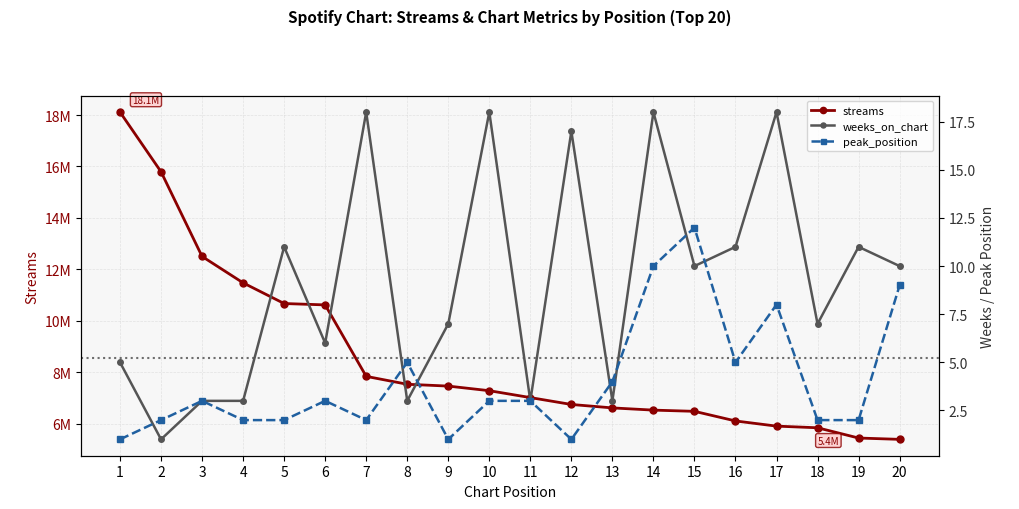

True or false: weeks_on_chart and streams cross at least once.

False